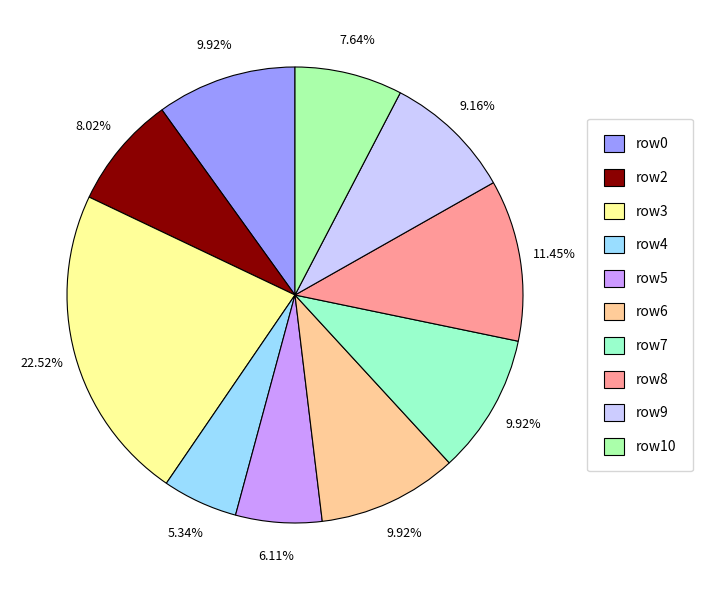

Count the number of slices in the pie.

10